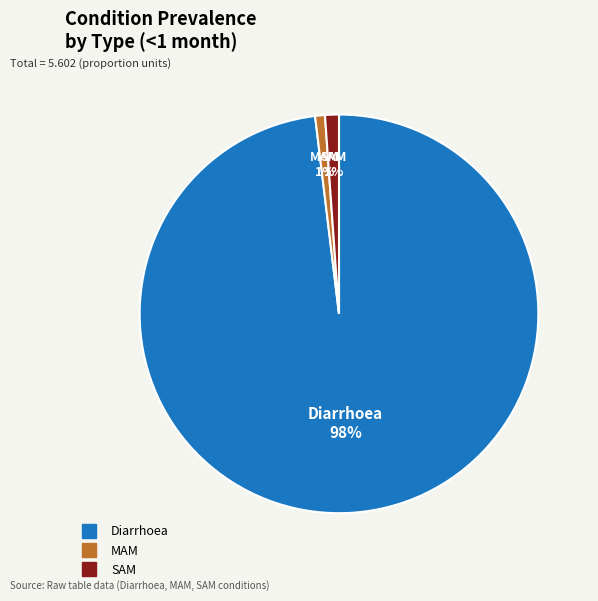

The MAM slice represents 1% of the pie. True or false?

True